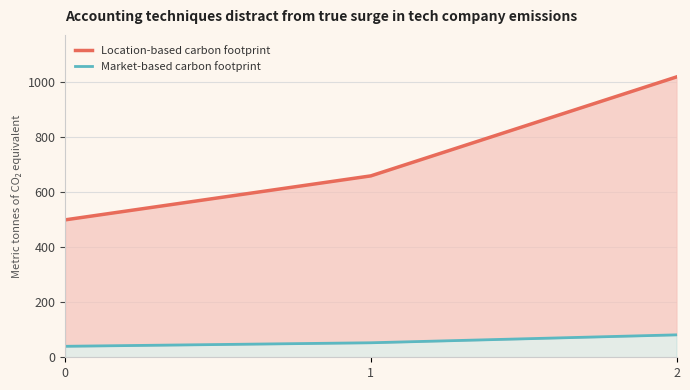

Which category has the highest value in the Location-based carbon footprint series?

2